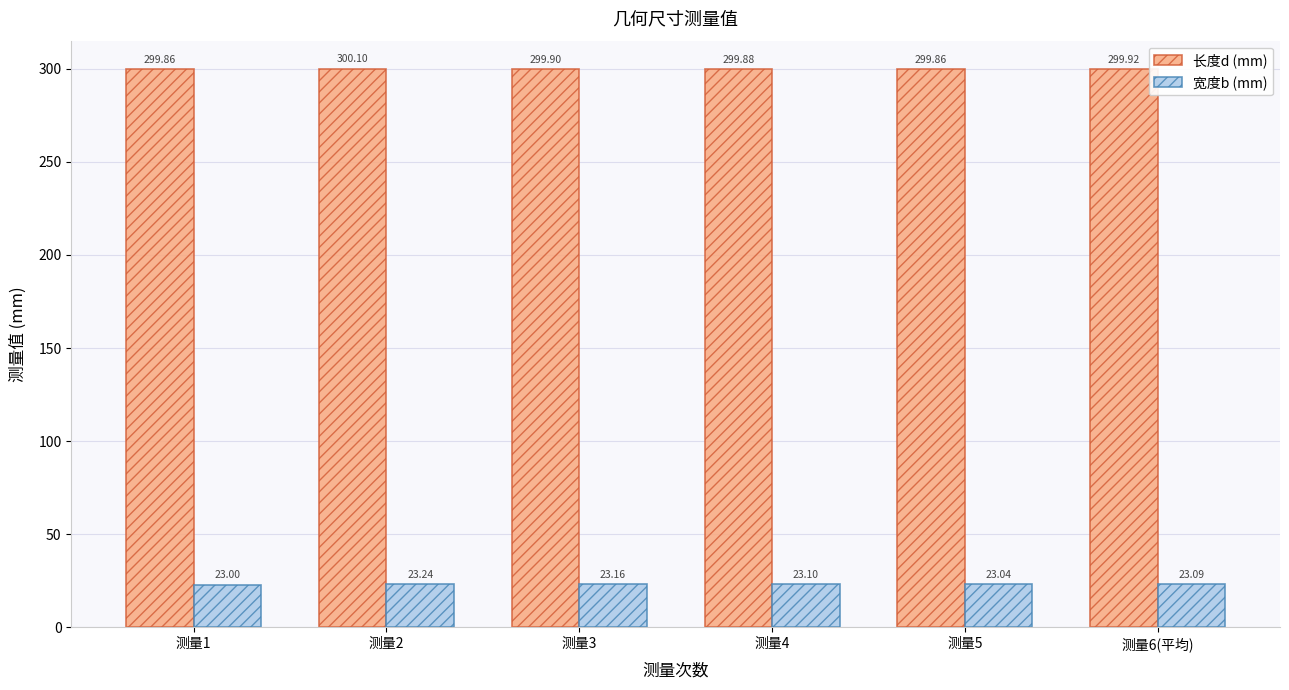

Which series changed the most between 测量5 and 测量6(平均)?

长度d (mm)